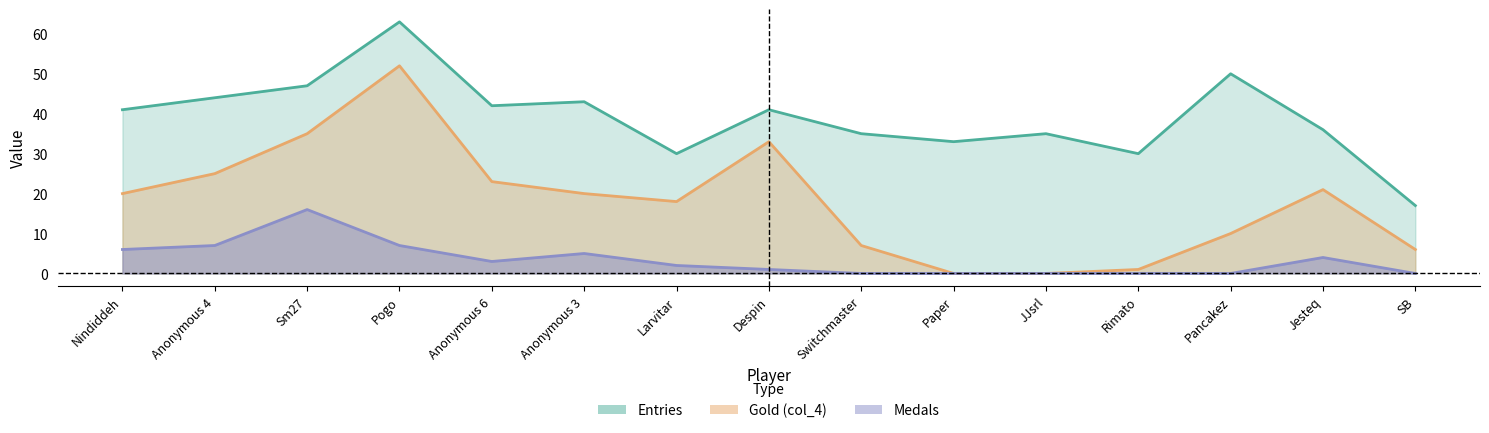

Reading left to right, transcribe all the data shown in this chart.

Entries: 41	44	47	63	42	43	30	41	35	33	35	30	50	36	17
Medals: 6	7	16	7	3	5	2	1	0	0	0	0	0	4	0
Gold (col_4): 20	25	35	52	23	20	18	33	7	0	0	1	10	21	6